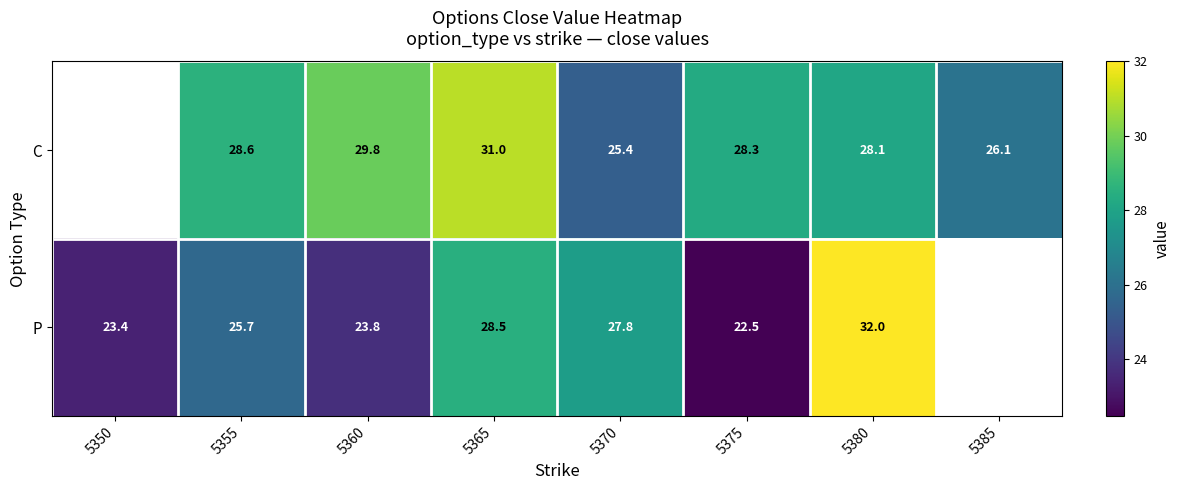

Which series changed the most between 5355 and 5360?

P